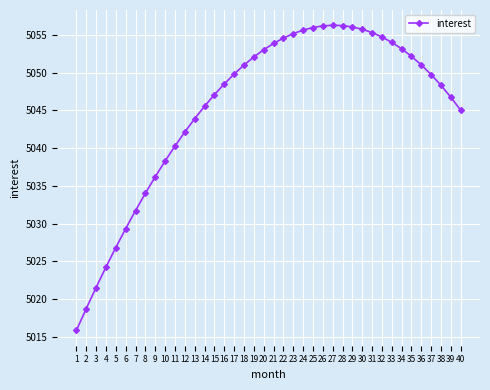

What is the difference between the second highest and minimum values?

40.4